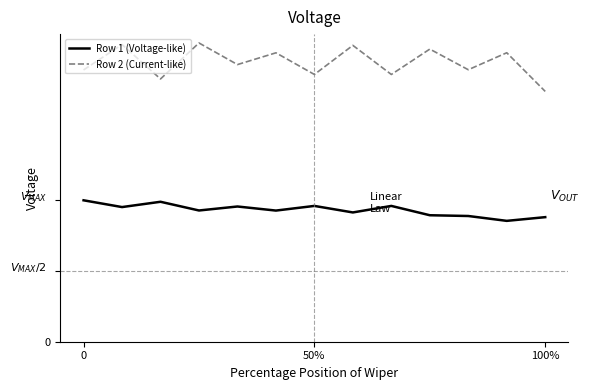

Which series has the largest total across all categories?

Row 2 (Current-like)